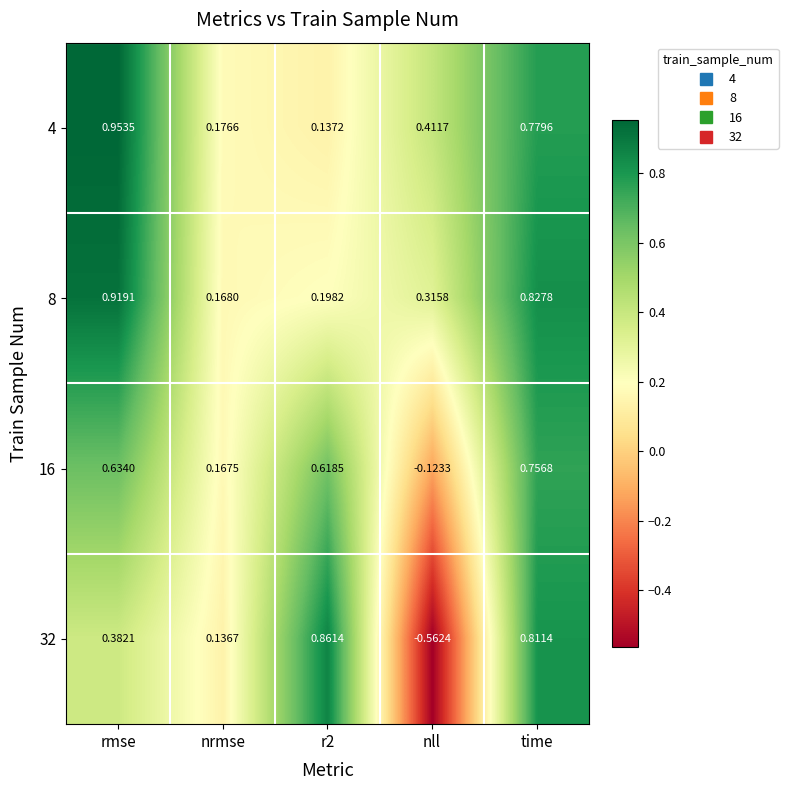

Which category has the highest value across all series?

rmse